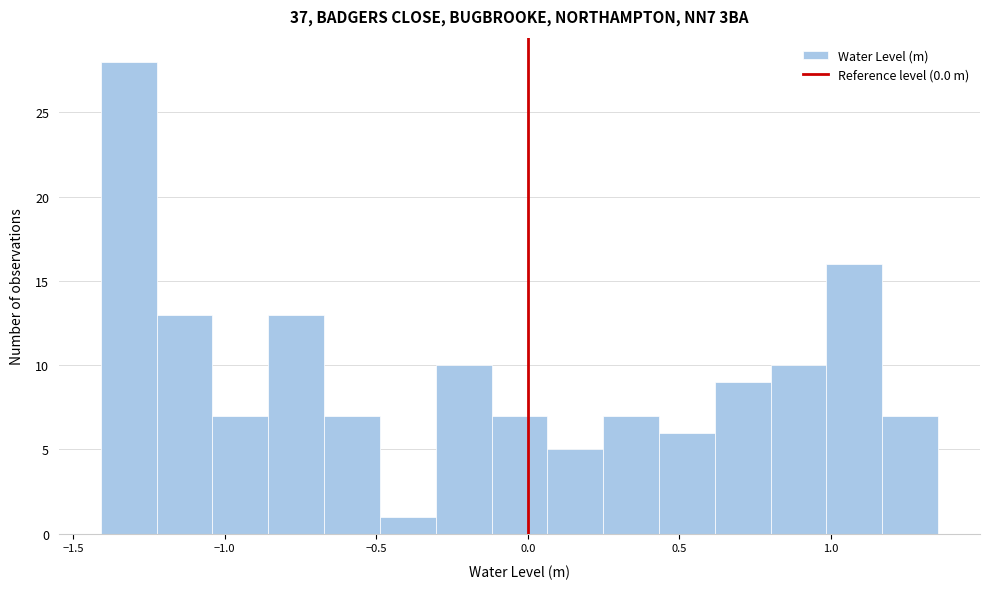

Read against the x-axis, roughly where is the centre of the tallest bar?

-1.30